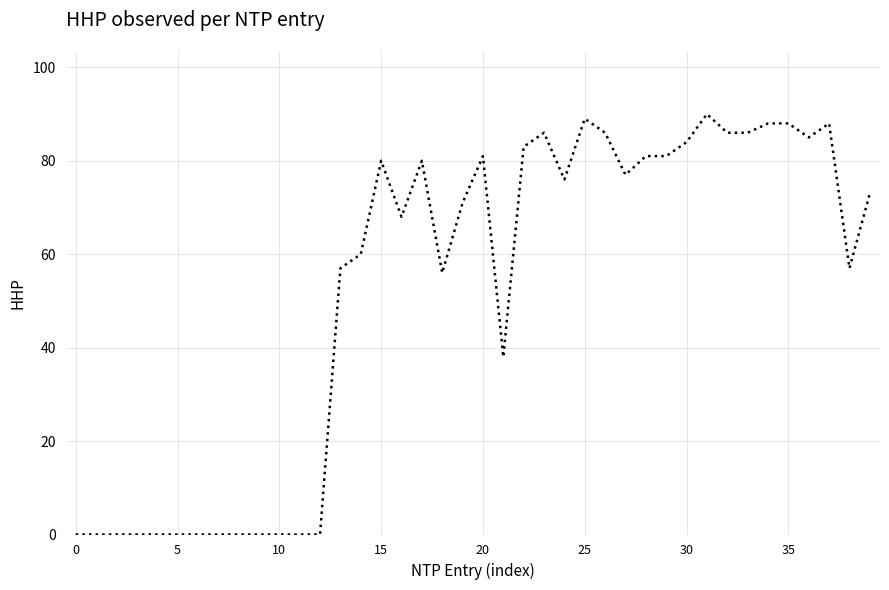

What is the difference between the maximum and minimum values?

90